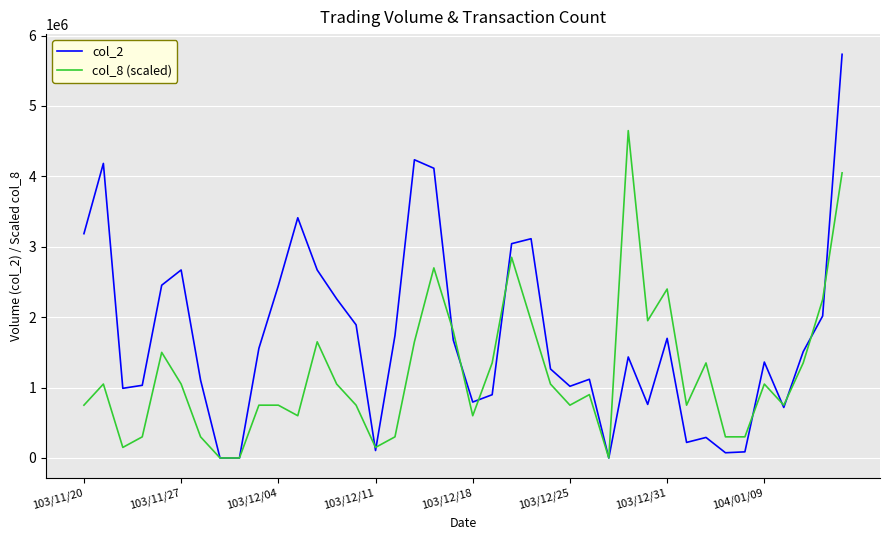

List the series in order of their peak value, lowest first.

col_8 (scaled), col_2